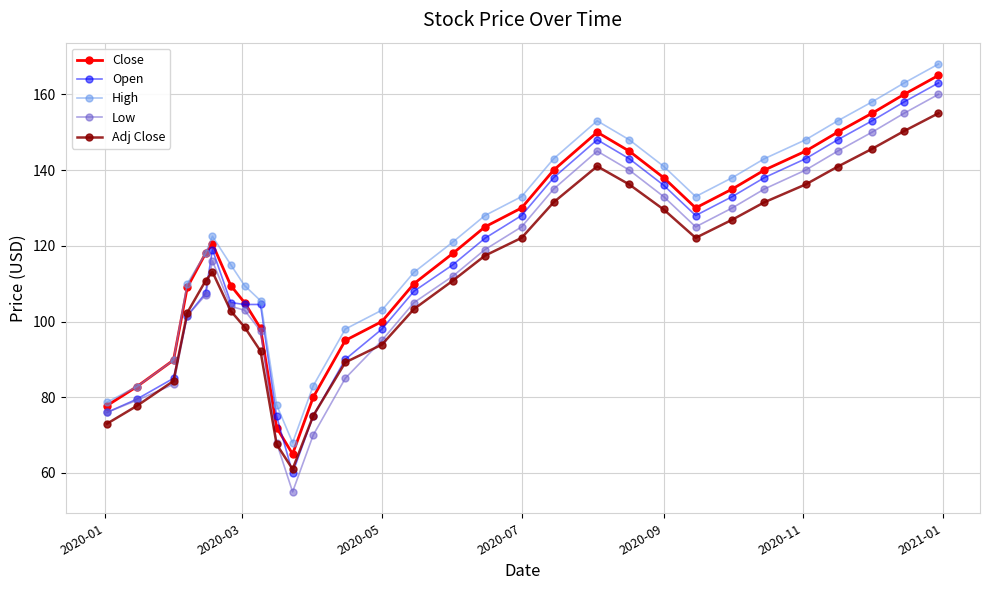

What is the maximum value shown in the chart?

168.0